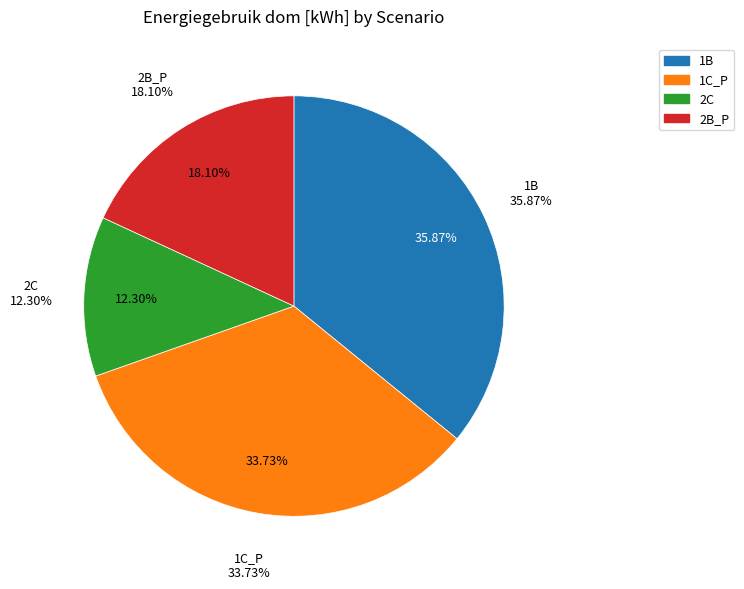

Is it true that 1C_P is 34% of the pie?

True